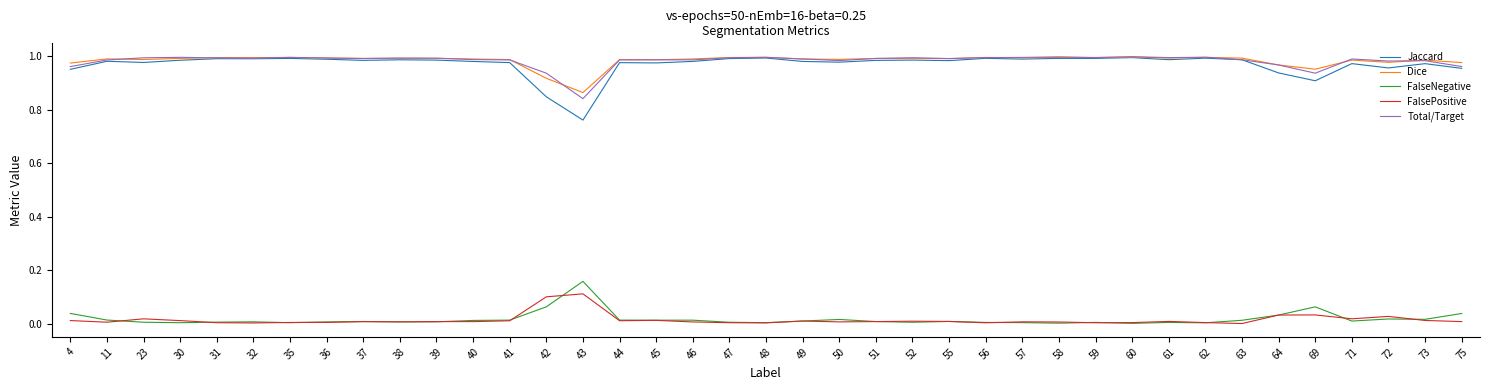

The value of Total/Target at 23 is 1.0. True or false?

True